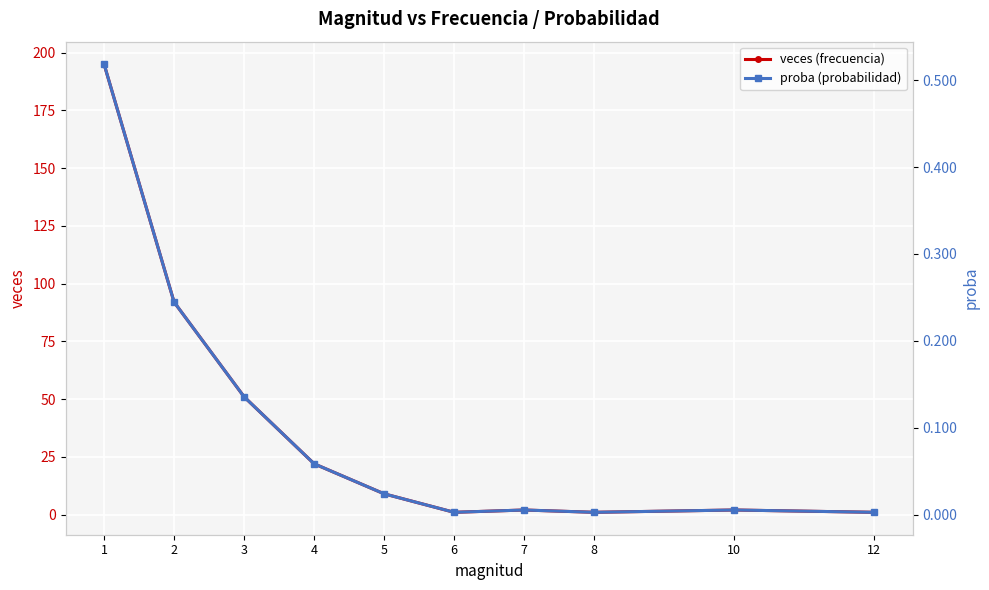

What is the value of the veces (frecuencia) point at the 10th from the left?

1.0